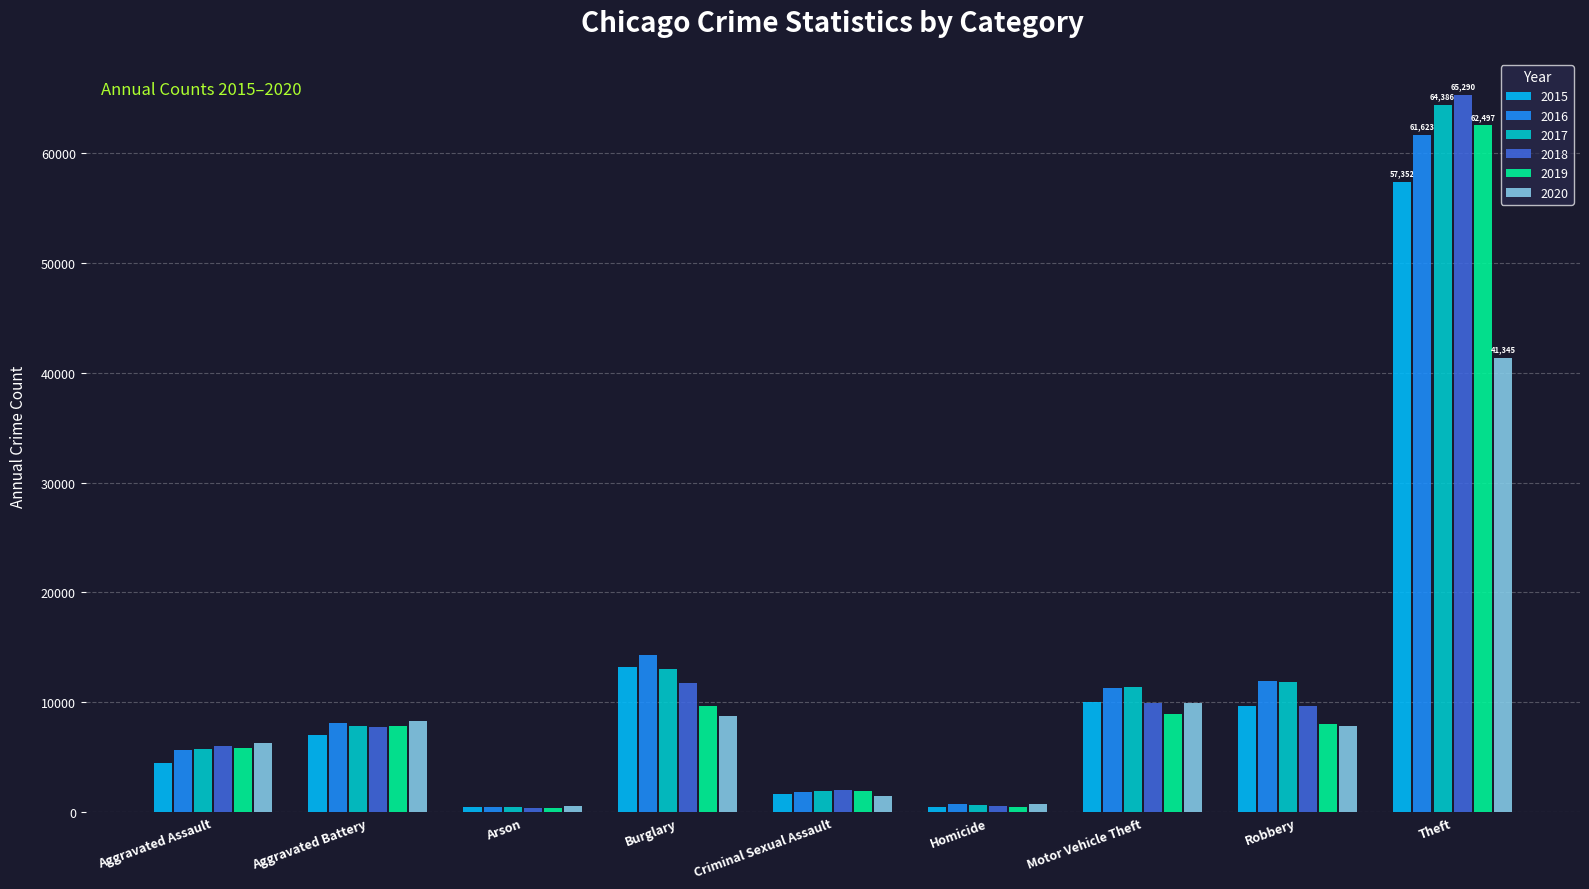

What is the spread (max minus min) of values at Homicide?

291